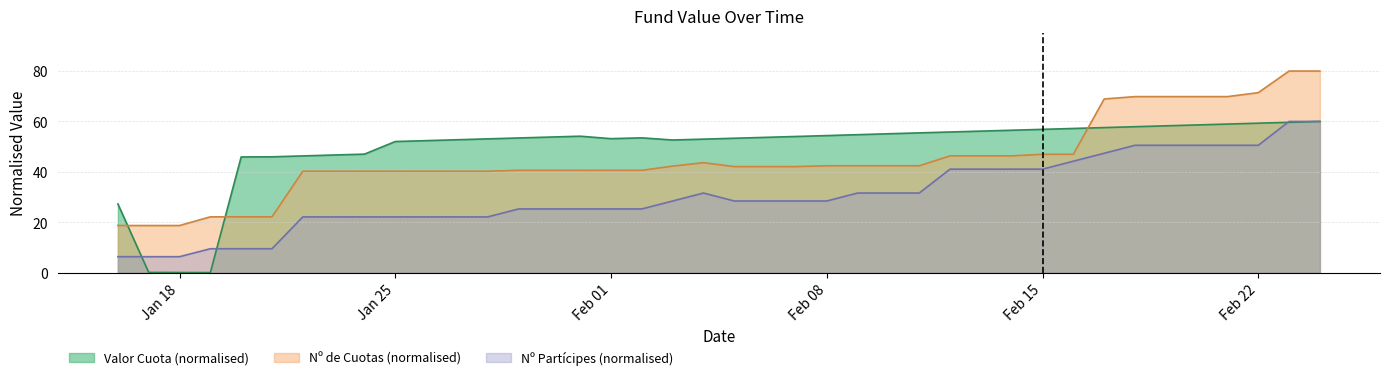

Rank the series by their average value, from highest to lowest.

Valor Cuota (normalised), Nº de Cuotas (normalised), Nº Partícipes (normalised)